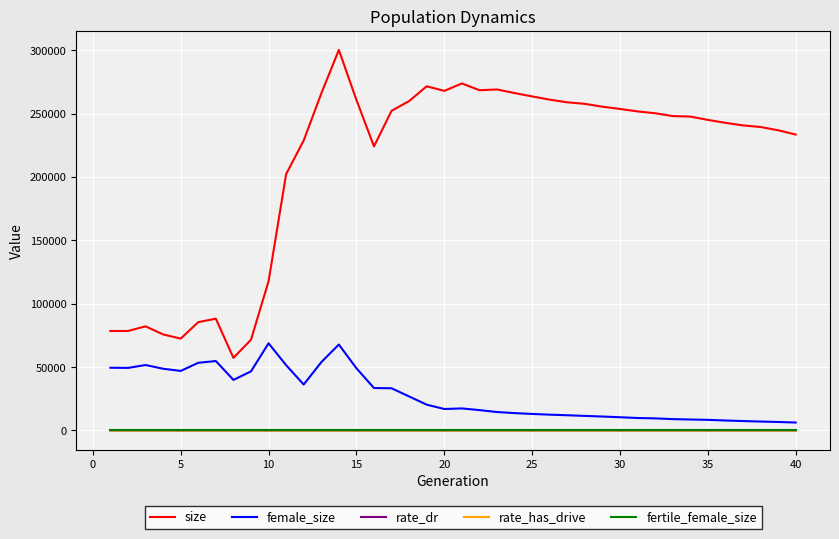

True or false: female_size and size intersect in this chart.

False